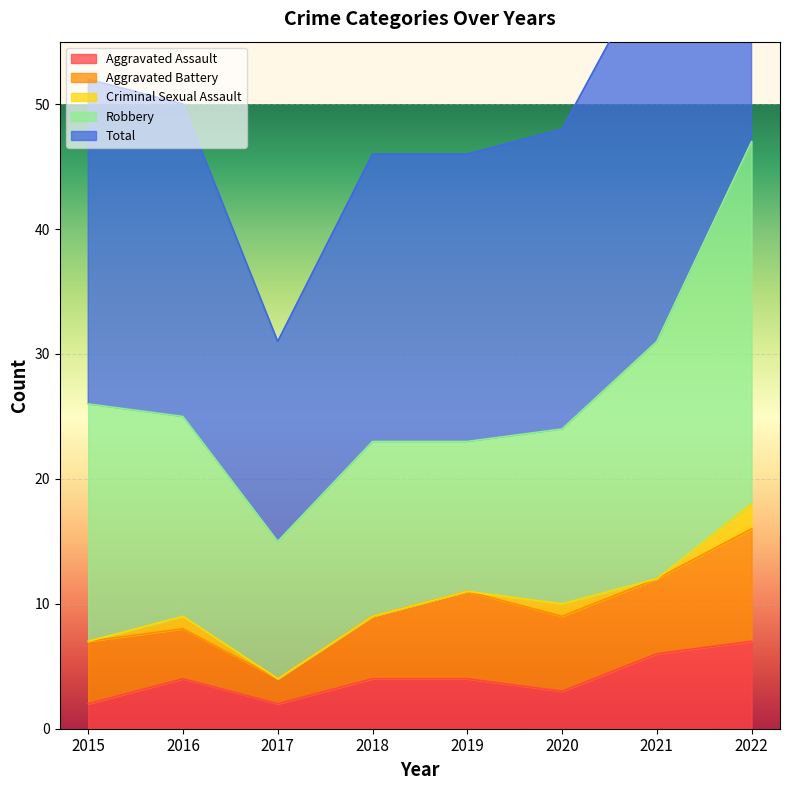

True or false: Robbery and Criminal Sexual Assault intersect in this chart.

False